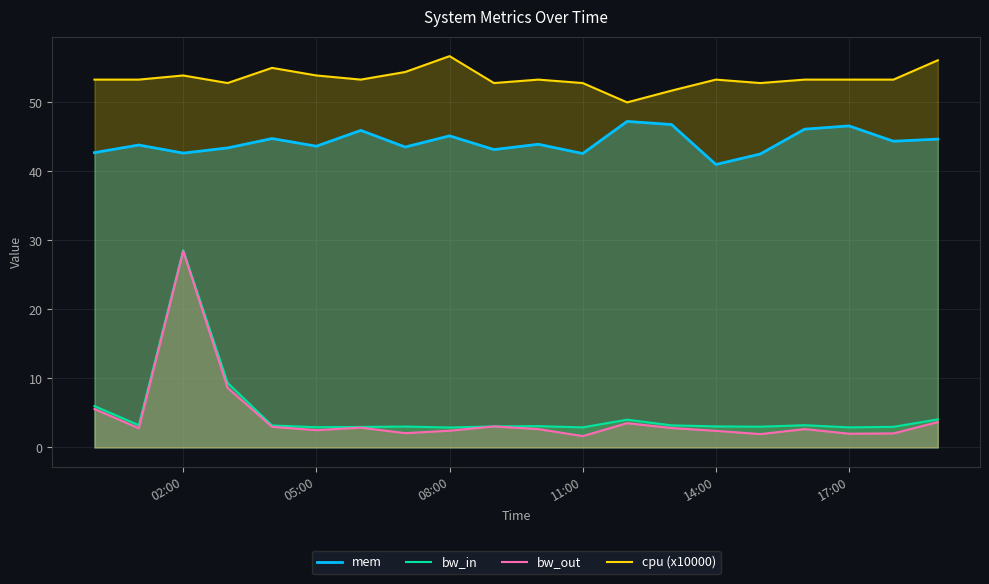

True or false: bw_in and cpu (x10000) cross at least once.

False